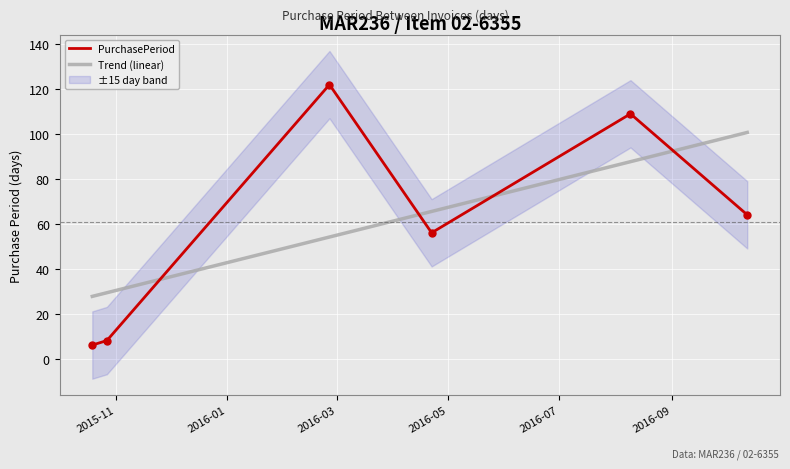

How many intersections are there between PurchasePeriod and Trend (linear)?

4